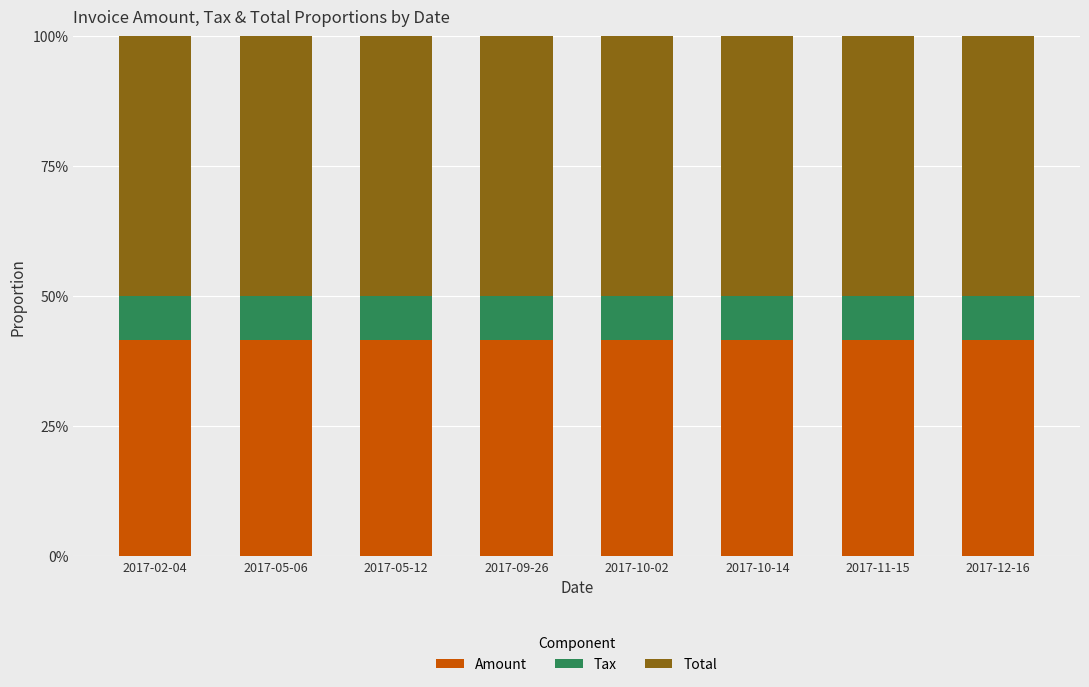

Which series has the largest total across all categories?

Total